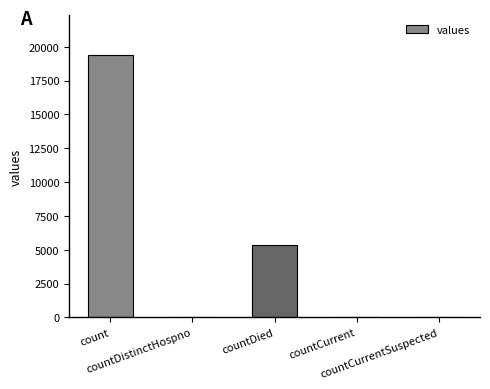

What is the maximum value shown in the chart?

19420